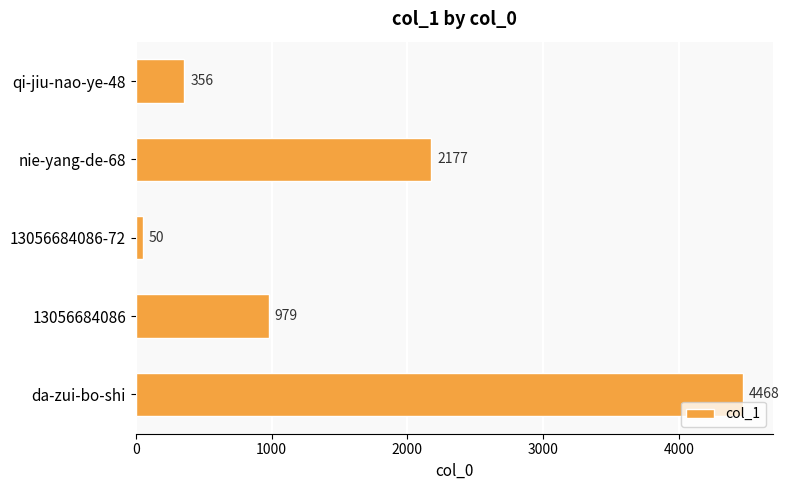

Between qi-jiu-nao-ye-48 and 13056684086-72, which is larger?

qi-jiu-nao-ye-48